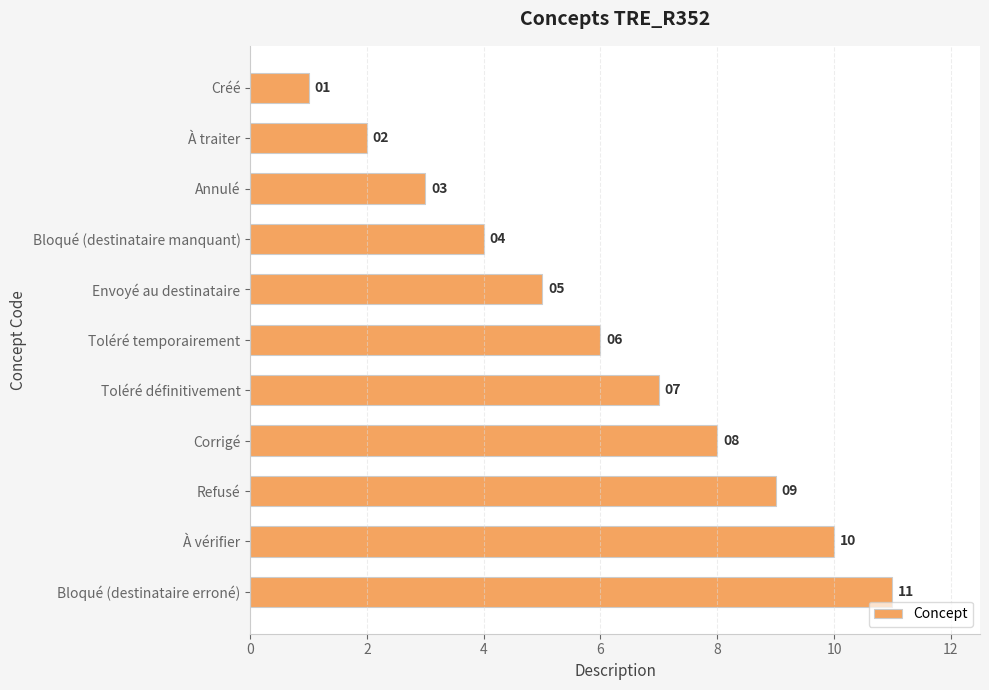

List the labels in order of value, smallest first.

Créé, À traiter, Annulé, Bloqué (destinataire manquant), Envoyé au destinataire, Toléré temporairement, Toléré définitivement, Corrigé, Refusé, À vérifier, Bloqué (destinataire erroné)